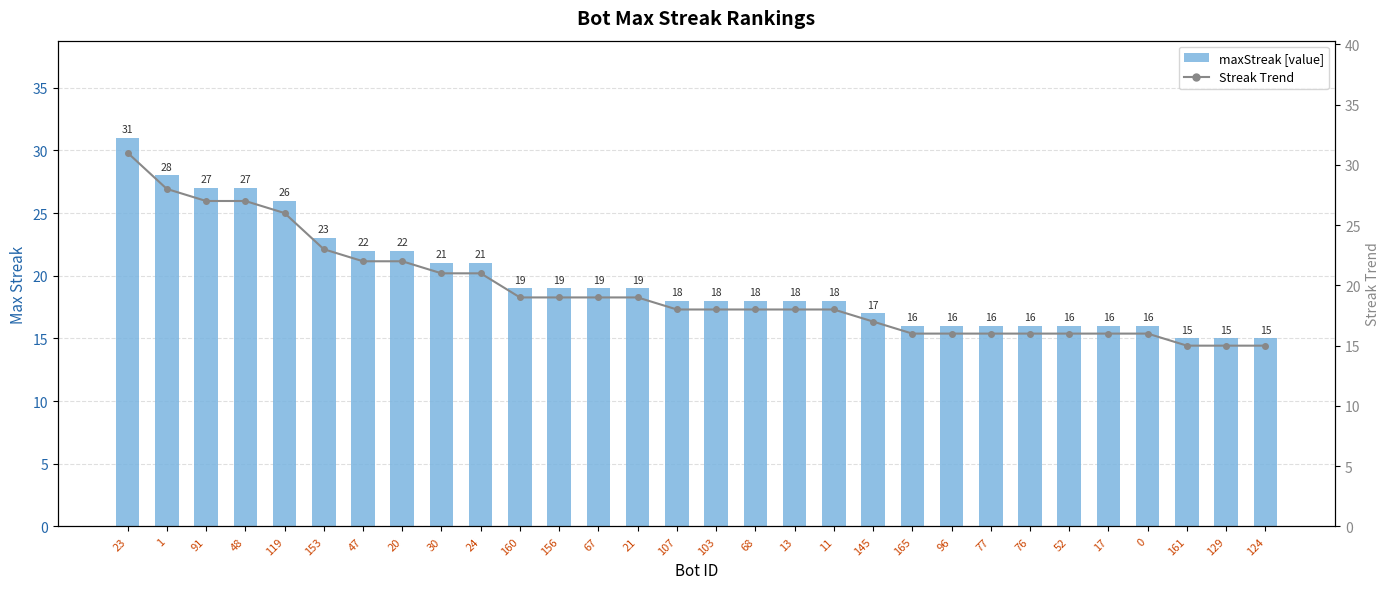

What is the approximate value of maxStreak at 1, to the nearest 10?

30